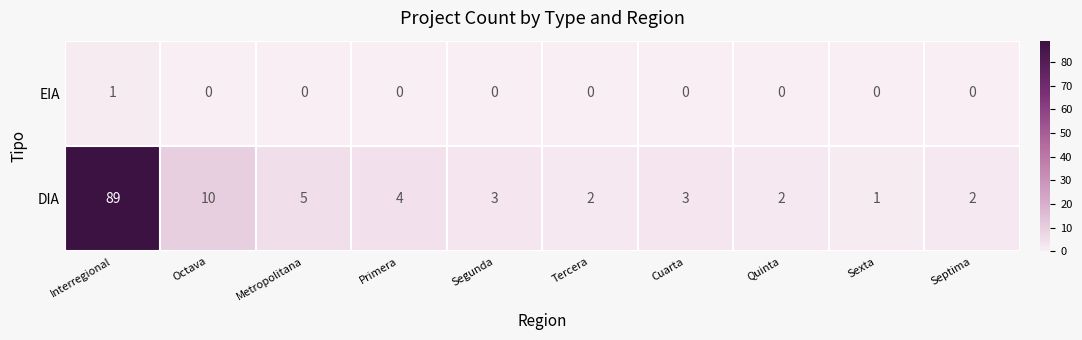

Which label corresponds to the largest value in the chart?

Interregional